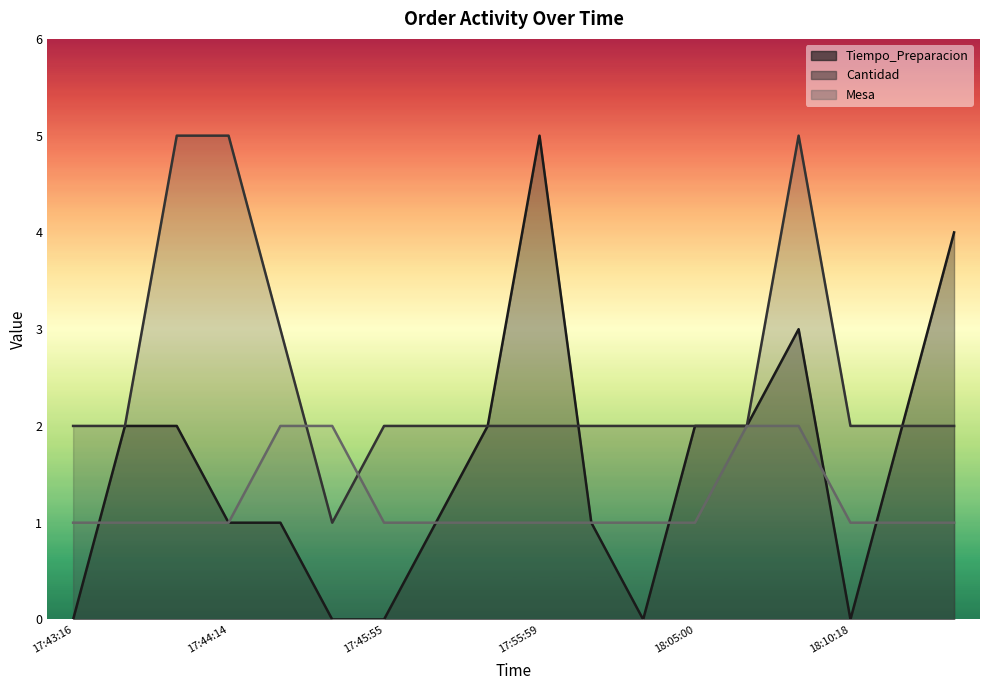

List the labels in order of Mesa value, smallest first.

17:43:16, 17:43:20, 17:43:23, 17:44:14, 17:45:55, 17:46:21, 17:53:36, 17:55:59, 18:01:50, 18:04:21, 18:05:00, 18:10:18, 18:12:17, 11:34:26, 17:44:31, 17:46:05, 18:05:29, 18:05:10